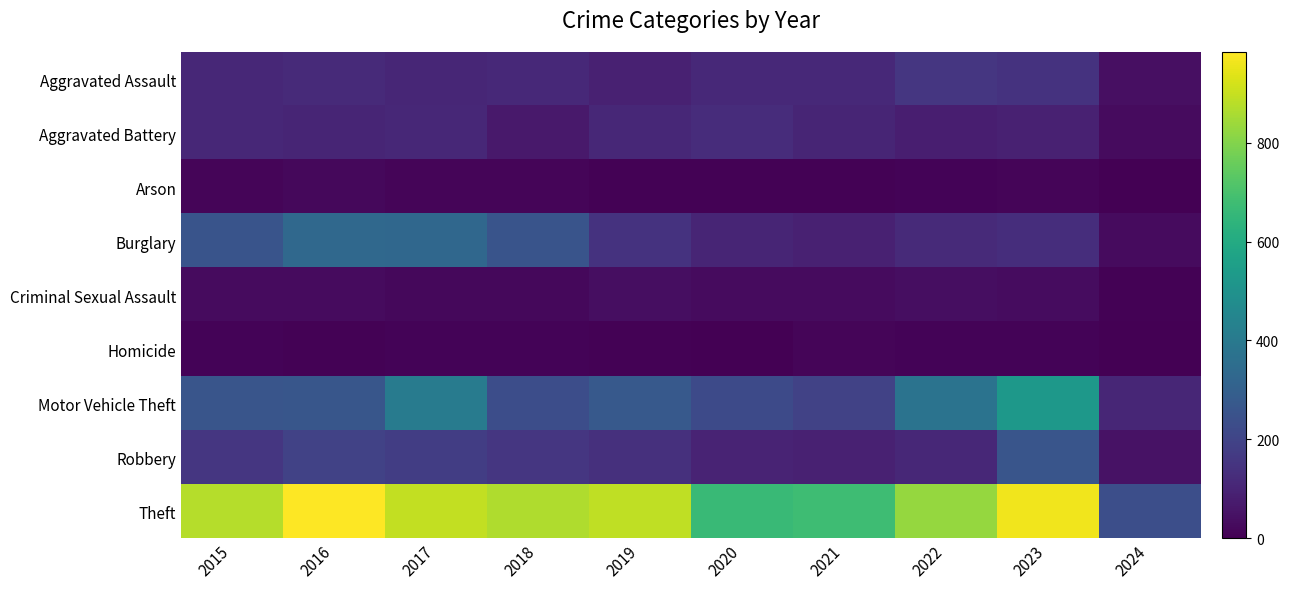

Reading left to right, what are all the values shown in this chart?

Aggravated Assault: 2015=110	2016=118	2017=105	2018=115	2019=92	2020=113	2021=115	2022=154	2023=145	2024=40
Aggravated Battery: 2015=108	2016=102	2017=108	2018=67	2019=108	2020=125	2021=100	2022=81	2023=92	2024=27
Arson: 2015=13	2016=20	2017=14	2018=12	2019=5	2020=4	2021=6	2022=11	2023=15	2024=0
Burglary: 2015=254	2016=333	2017=329	2018=257	2019=143	2020=100	2021=90	2022=116	2023=130	2024=30
Criminal Sexual Assault: 2015=28	2016=30	2017=21	2018=22	2019=35	2020=28	2021=27	2022=35	2023=31	2024=4
Homicide: 2015=9	2016=7	2017=8	2018=10	2019=5	2020=2	2021=13	2022=9	2023=10	2024=0
Motor Vehicle Theft: 2015=261	2016=265	2017=411	2018=231	2019=273	2020=221	2021=193	2022=376	2023=524	2024=106
Robbery: 2015=154	2016=194	2017=178	2018=155	2019=135	2020=97	2021=91	2022=111	2023=260	2024=49
Theft: 2015=874	2016=984	2017=892	2018=868	2019=891	2020=666	2021=678	2022=827	2023=962	2024=238